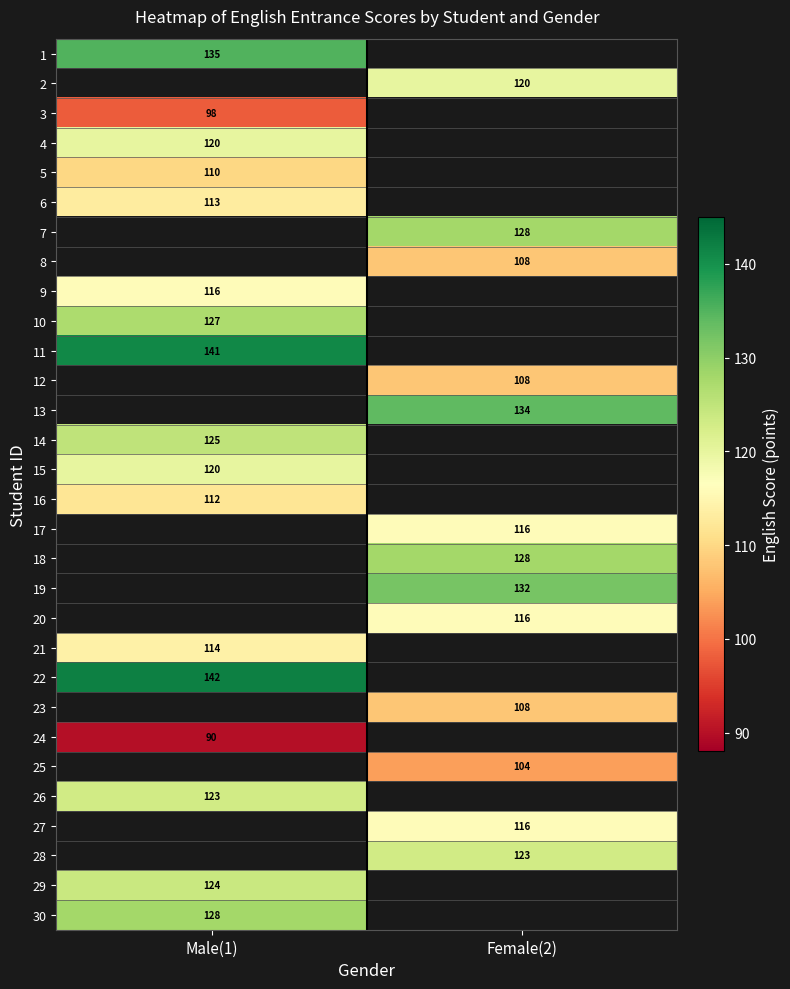

Is it true that 1 equals 205.6 at Male(1)?

False